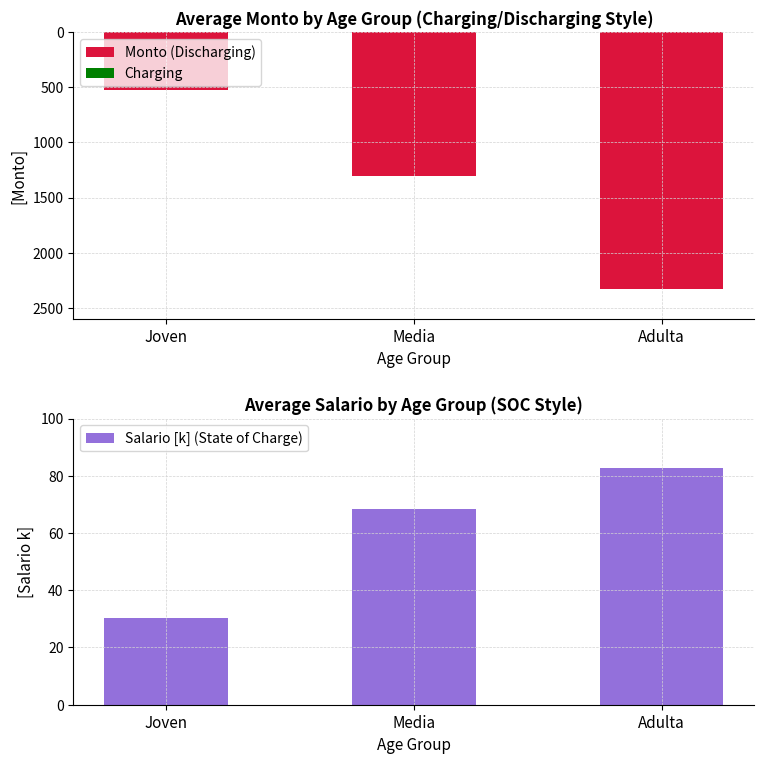

How many groups of bars are there?

3